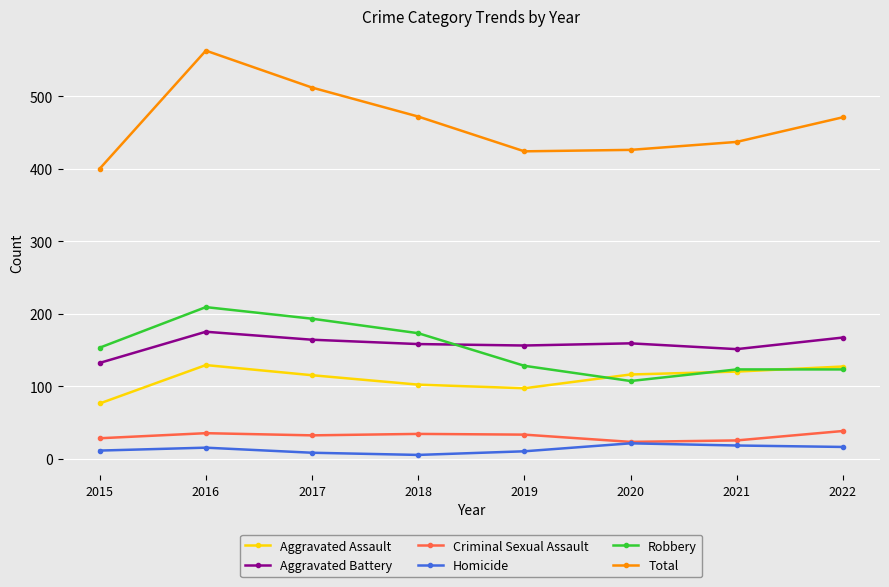

True or false: Criminal Sexual Assault has more than 0 points higher than both neighbors.

True